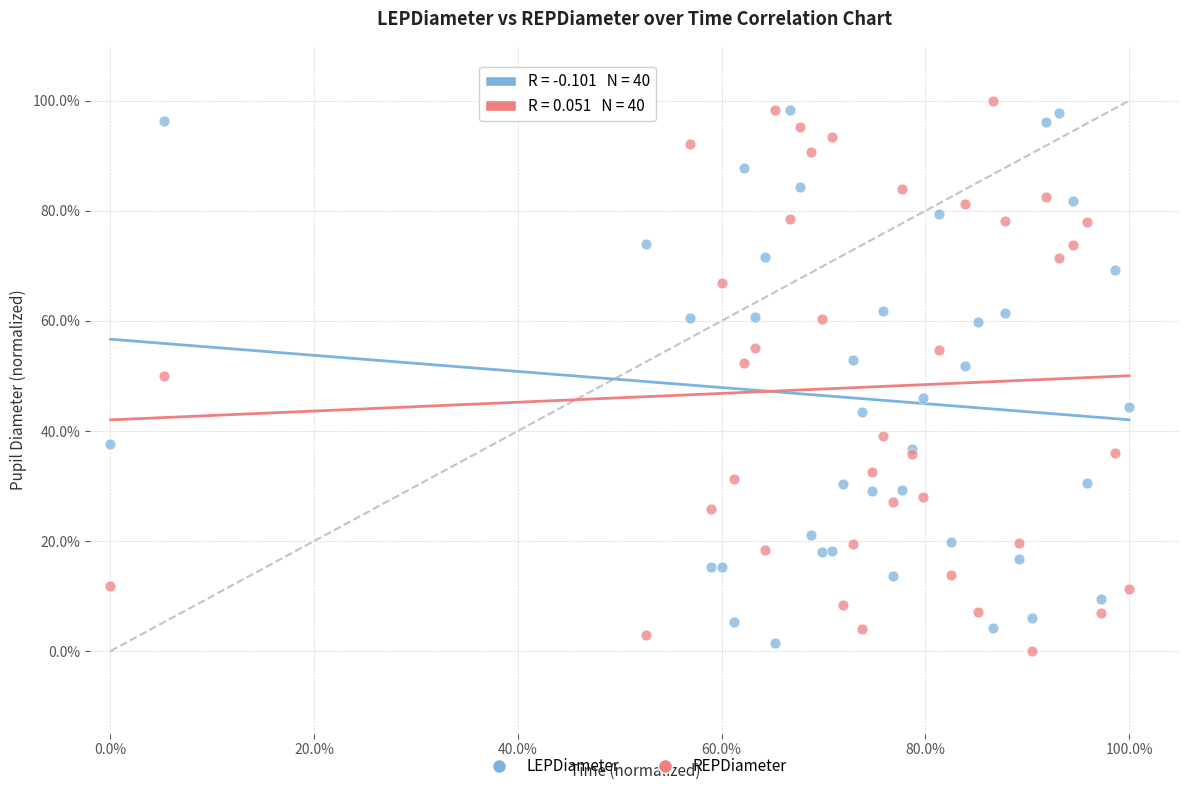

Which series reaches the maximum Y coordinate?

REPDiameter